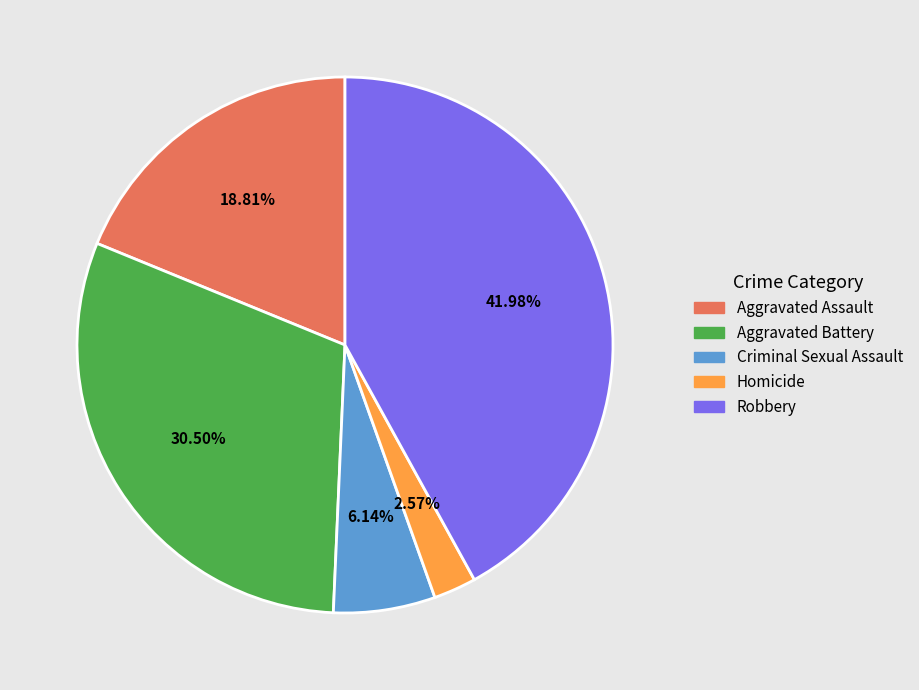

Which category has the biggest portion of the pie?

Robbery